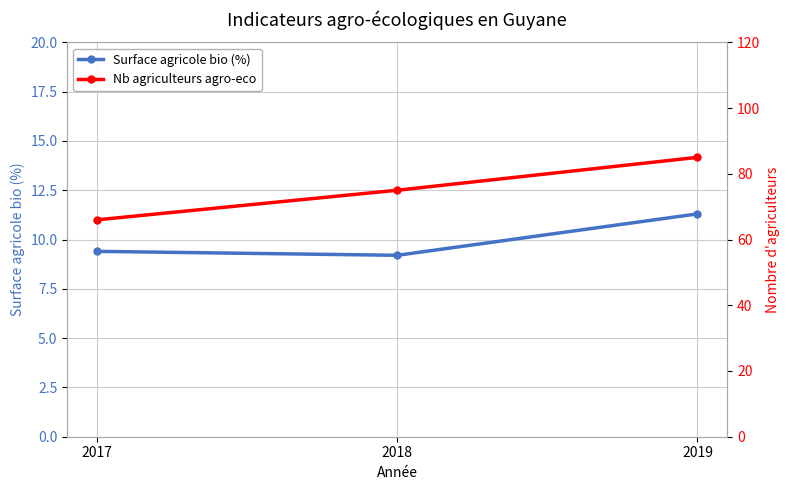

Count the Nb agriculteurs agro-eco values in the range 66 to 85.

3